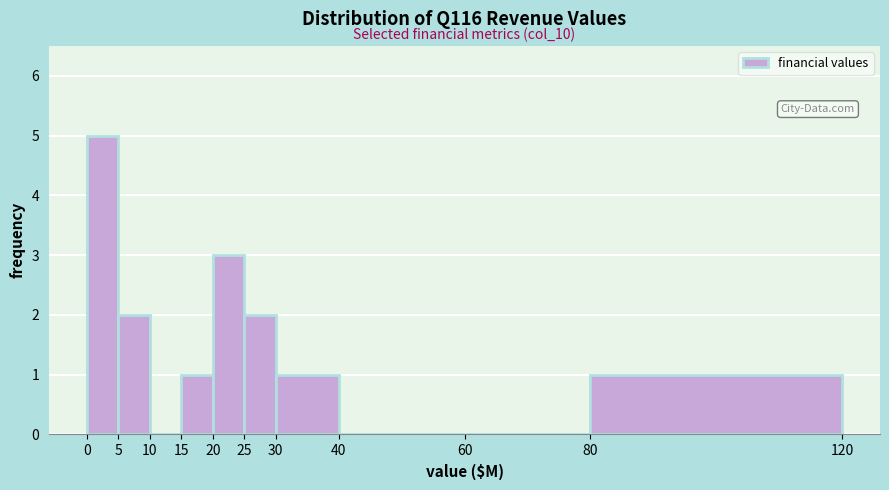

Reading left to right, extract all data points from this chart.

0=5	5=2	10=0	15=1	20=3	25=2	30=1	40=0	60=0	80=1